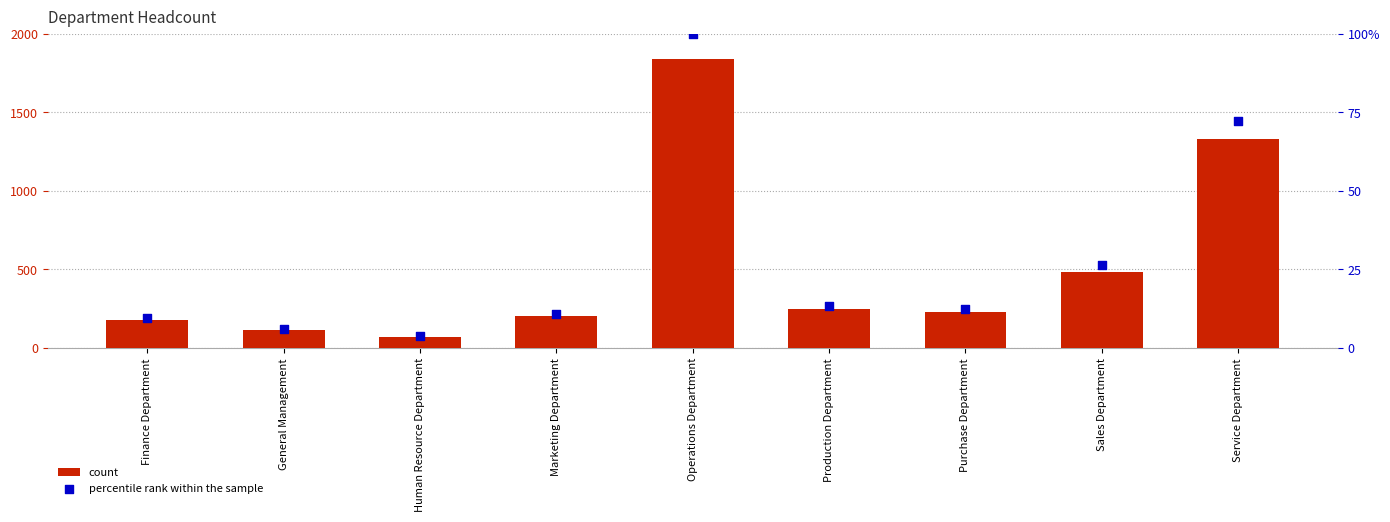

Which series has the largest total across all categories?

count